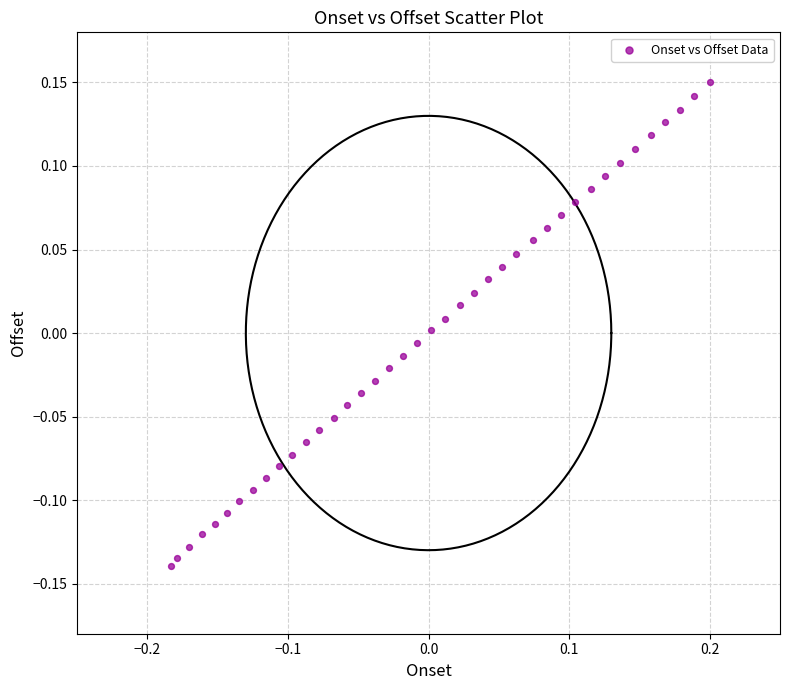

What is the range of X values (max minus min)?

0.4